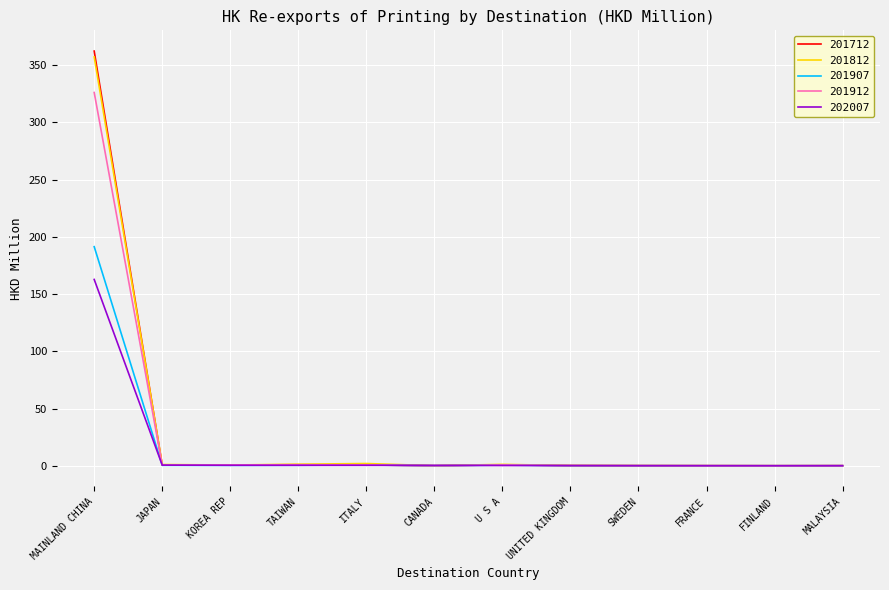

At which category is the sum across all series the highest?

MAINLAND CHINA